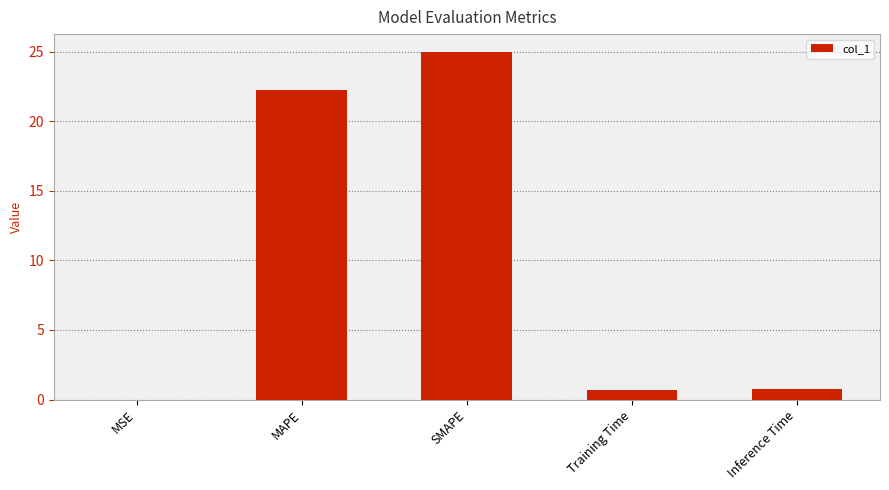

Which label corresponds to the largest value in the chart?

SMAPE